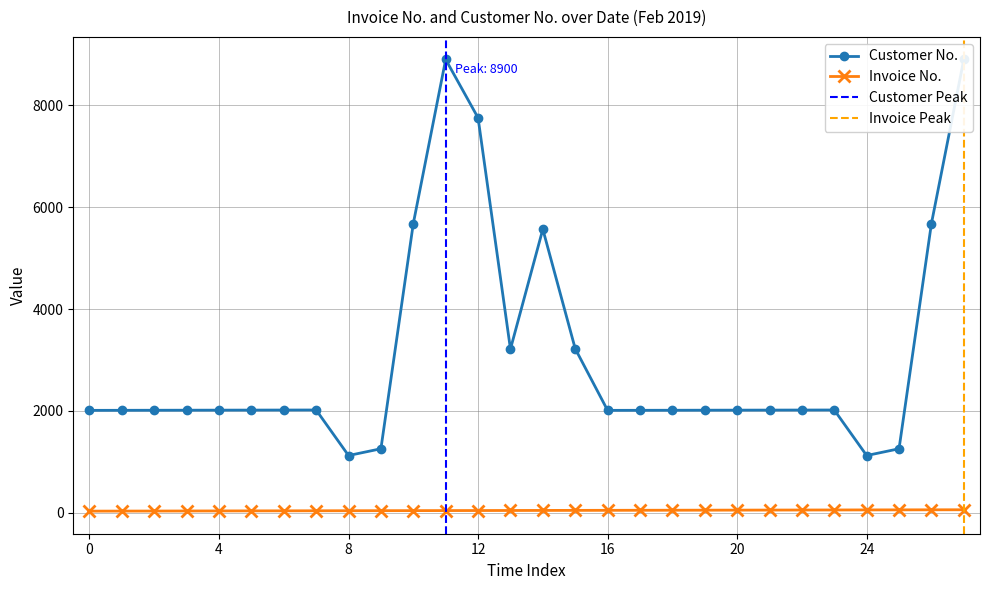

Rank the series by their average value, from lowest to highest.

Invoice No., Customer No.